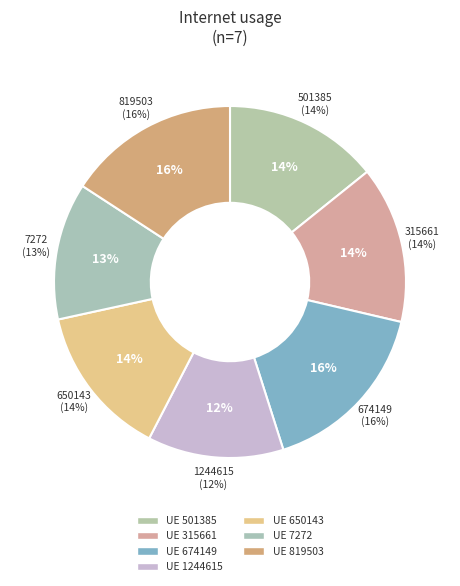

Rank the categories by value from lowest to highest.

1244615, 7272, 650143, 501385, 315661, 819503, 674149